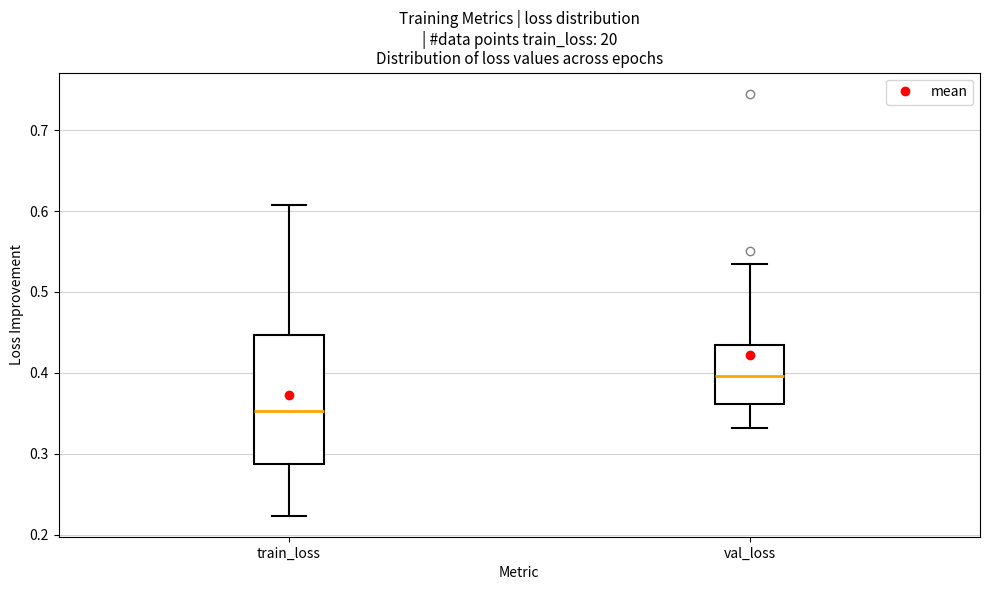

Reading left to right, transcribe this box plot: for each box, give where its median line is, the range the box spans, and where its two whiskers end, as read against the y-axis. The values are not printed on the chart, so give them approximately, as read against the axis.

train_loss: median 0.35, box 0.29 to 0.45, whiskers 0.22 to 0.61
val_loss: median 0.40, box 0.36 to 0.44, whiskers 0.33 to 0.53